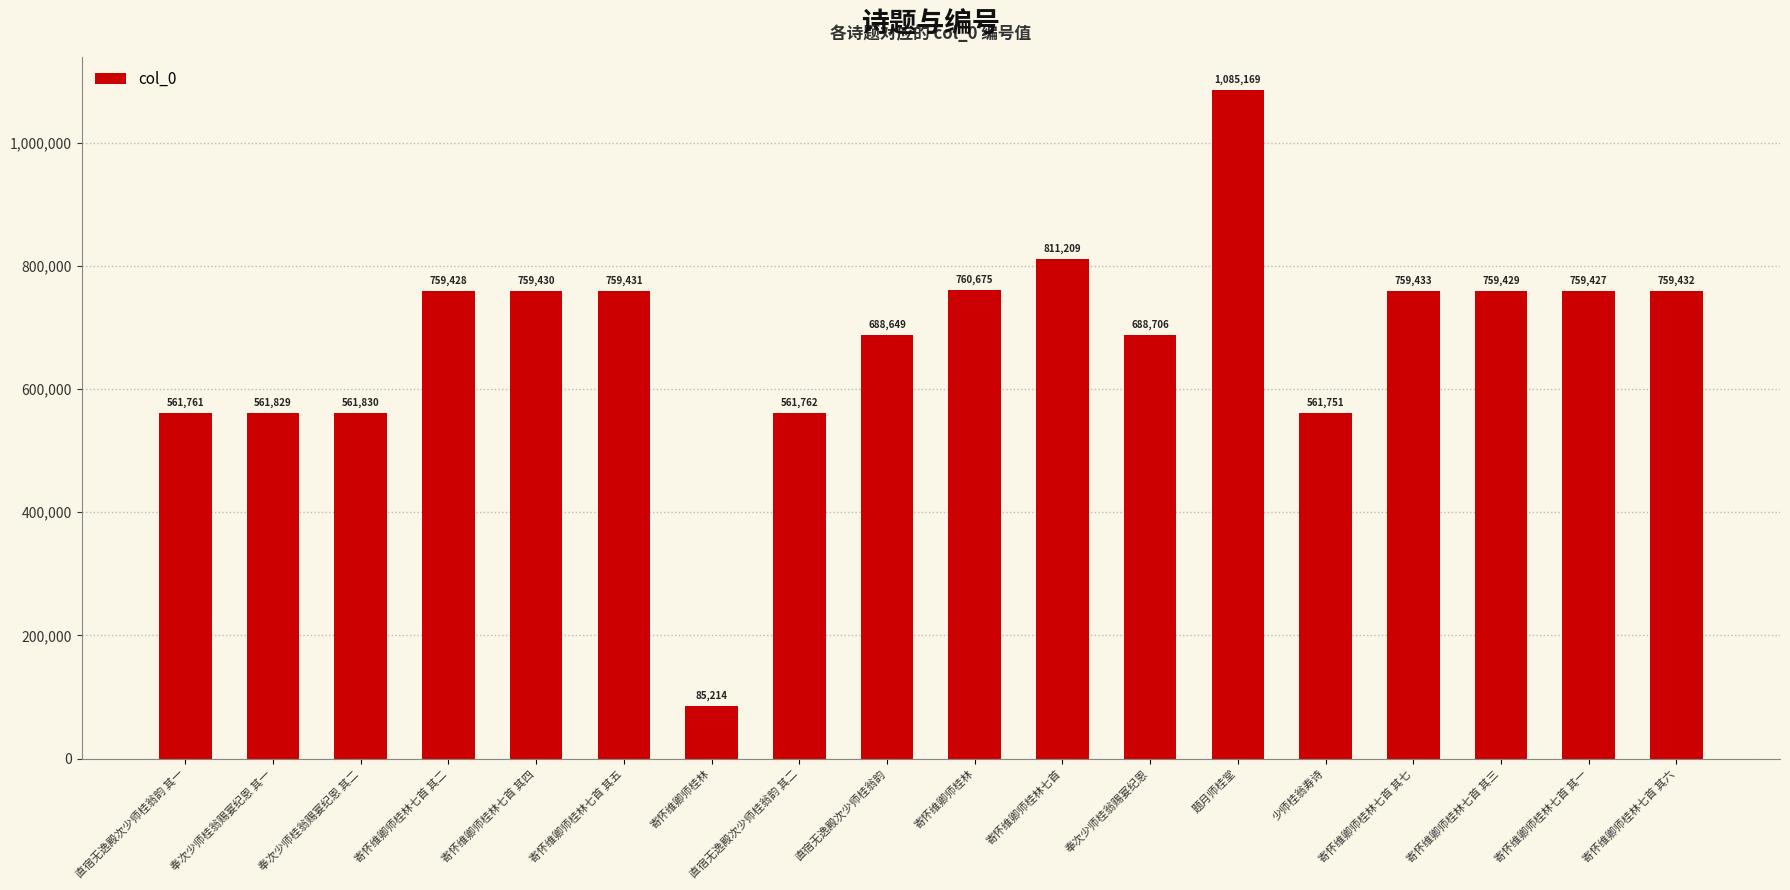

What is the change in value from 寄怀维卿师桂林 to 少师桂翁寿诗?

-198924